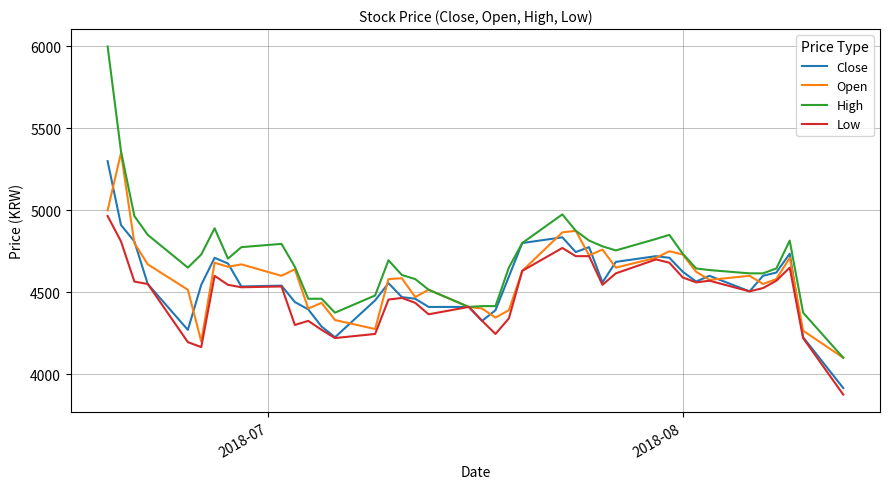

What are all the series names shown in the legend?

Close, Open, High, Low